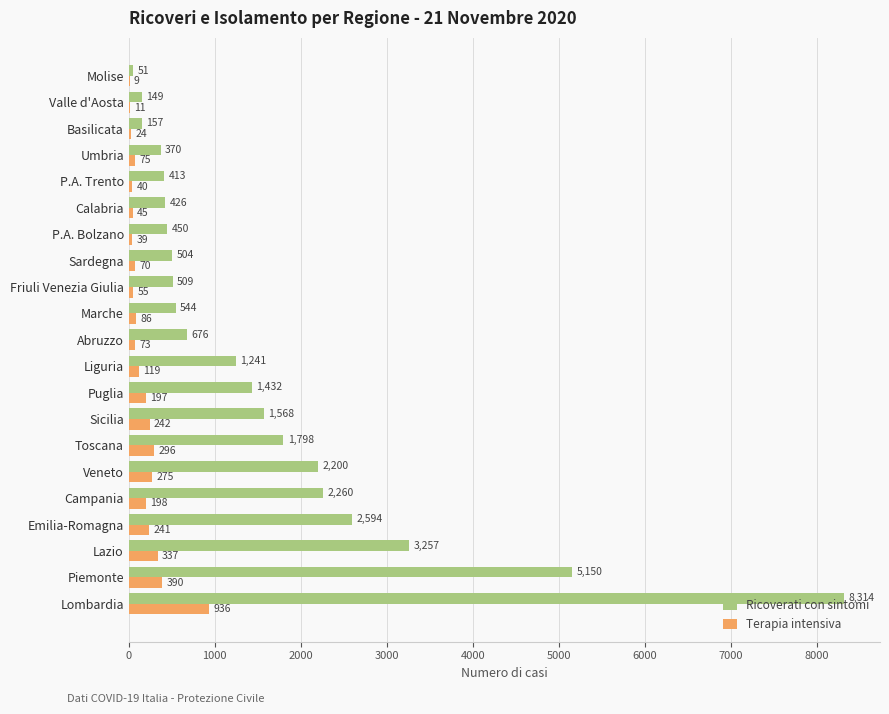

What is the average value of the Terapia intensiva series?

179